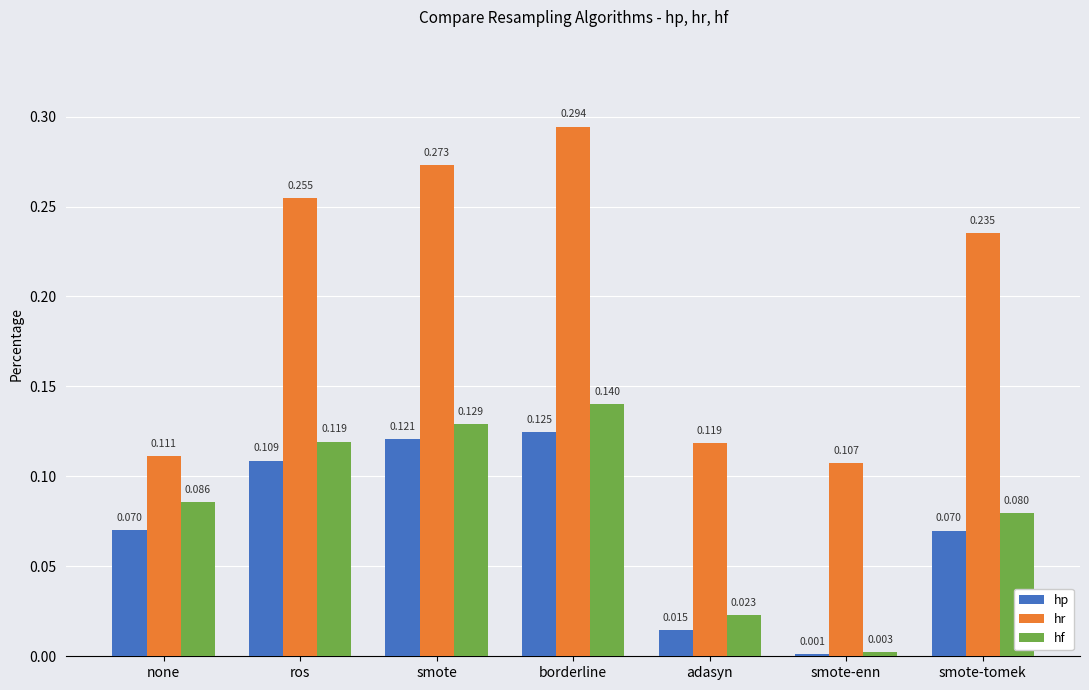

At smote, list the series in order from largest to smallest.

hr, hf, hp